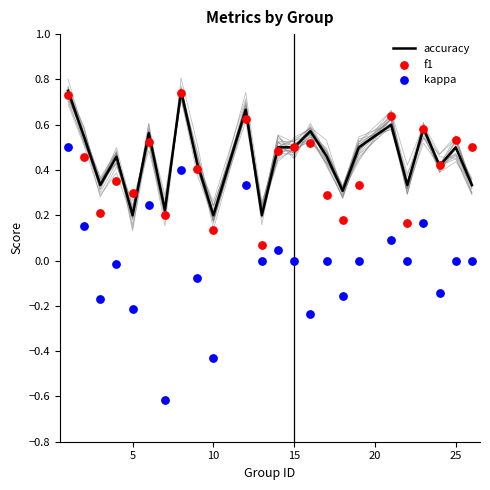

Which series has the largest Y range (max minus min)?

kappa